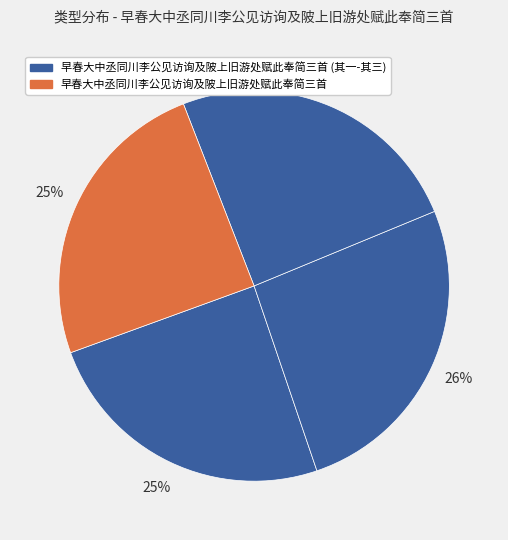

To the nearest percent, what is the average slice percentage?

25%